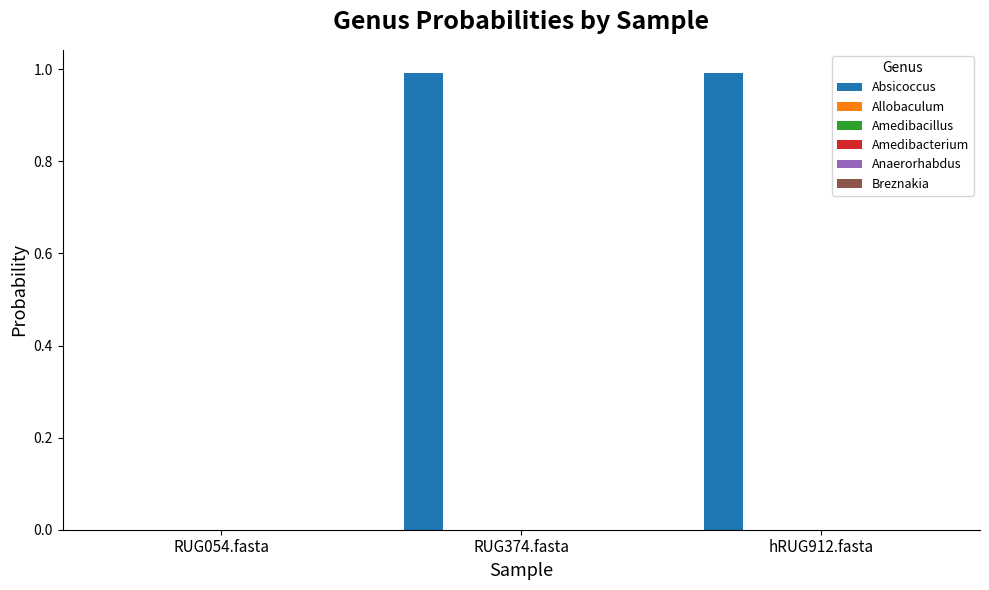

Is it true that Absicoccus equals 0.0 at RUG054.fasta?

True